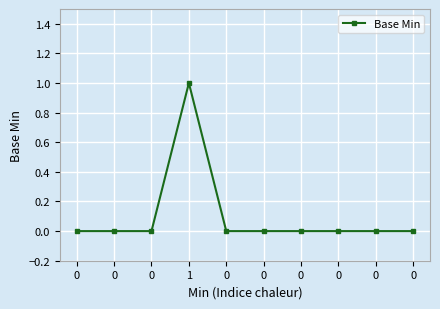

Reading left to right, list all the values displayed in this chart.

0	0	0	1	0	0	0	0	0	0